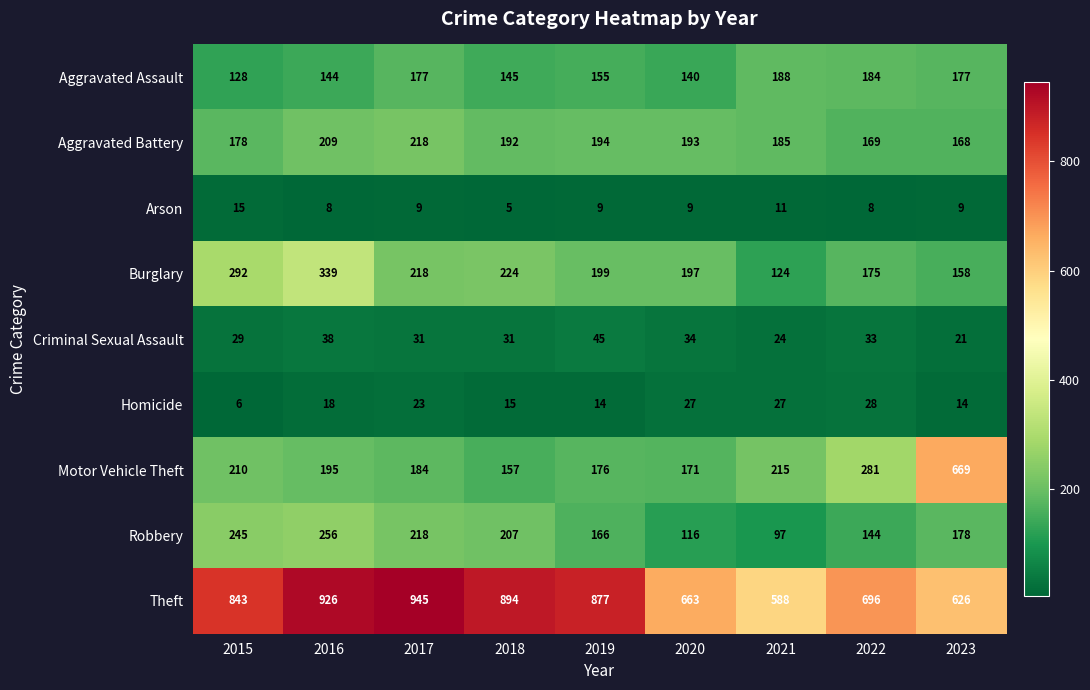

At how many categories does at least one series exceed 675?

6